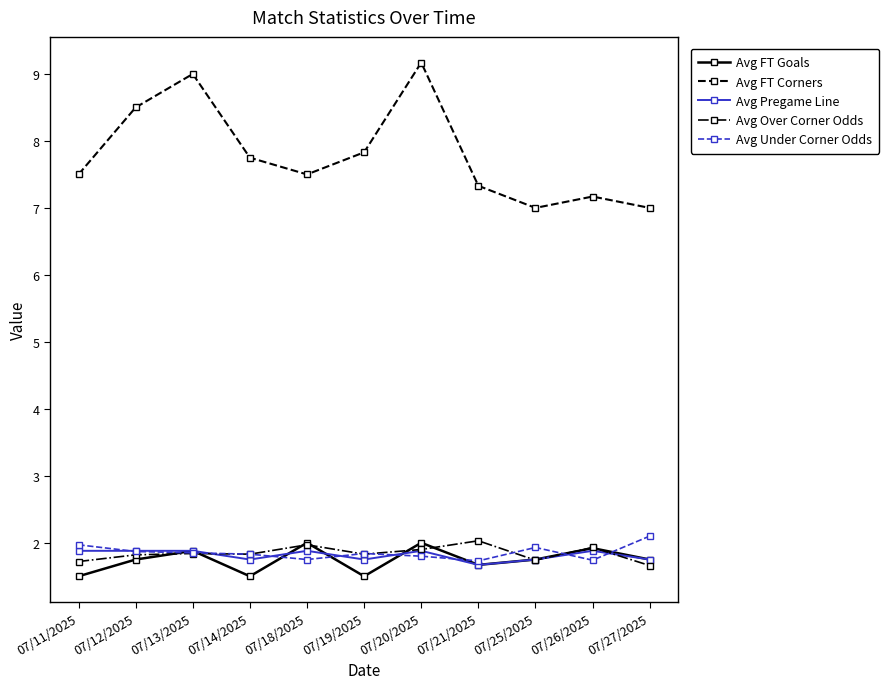

At which category does the chart reach its peak across all series?

07/20/2025